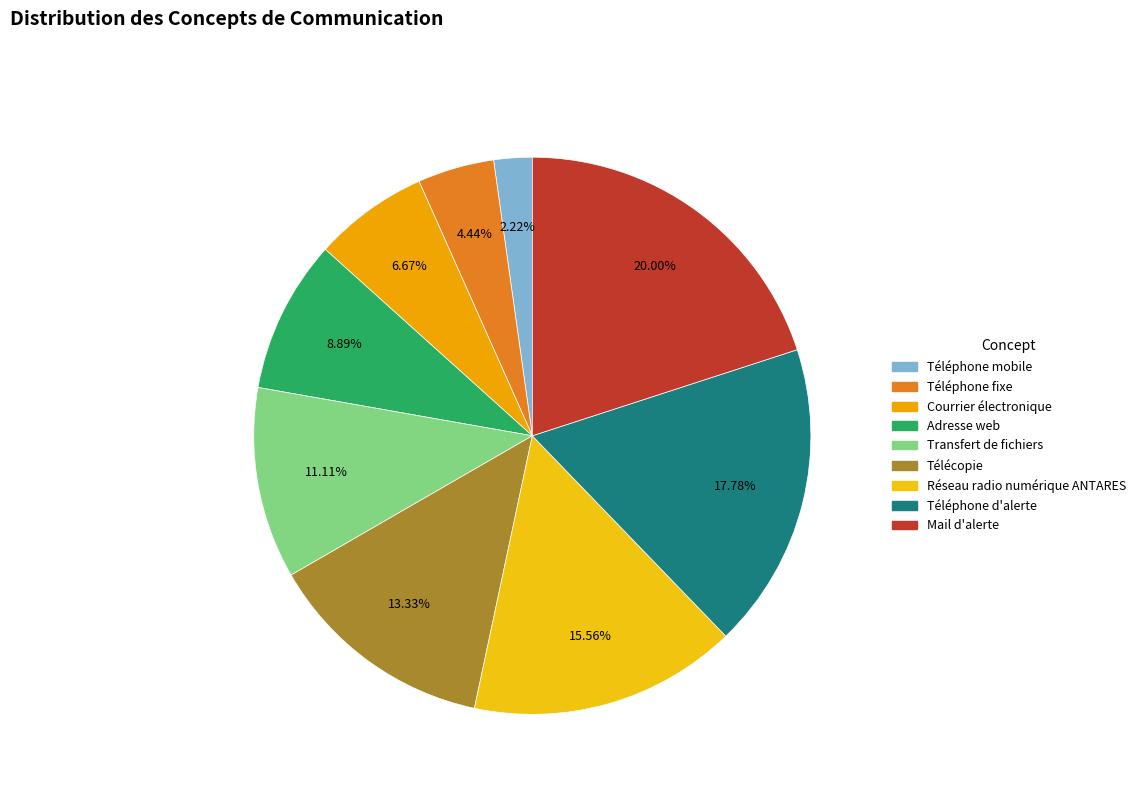

Does Adresse web represent more than half of the total?

No